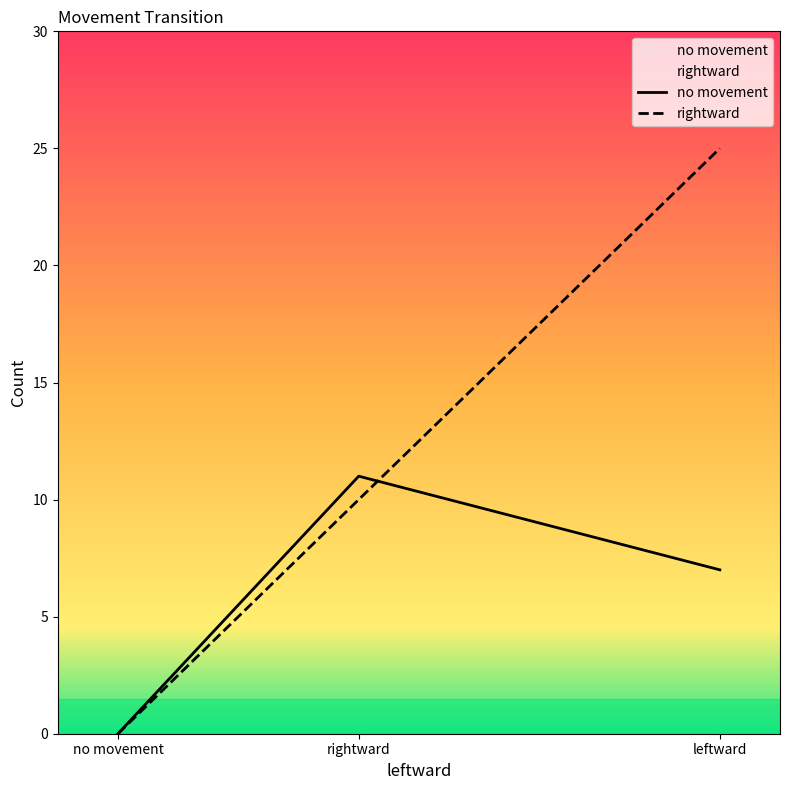

Which series changed the most between rightward and leftward?

rightward